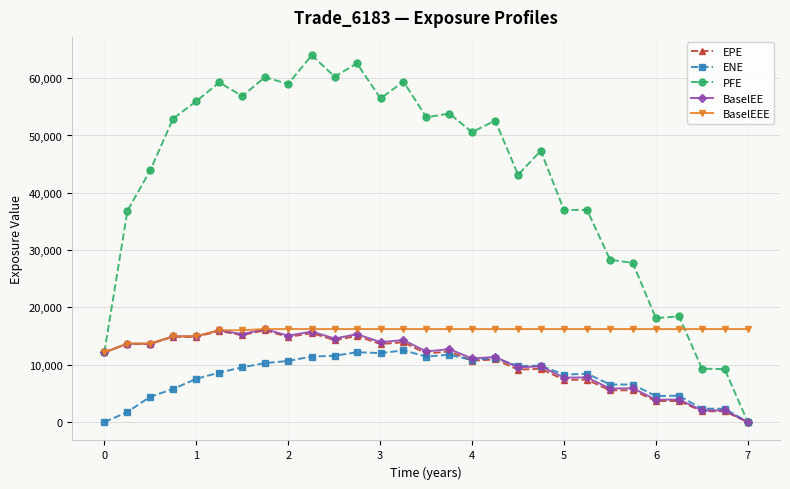

What is the average value of the EPE series?

10514.9